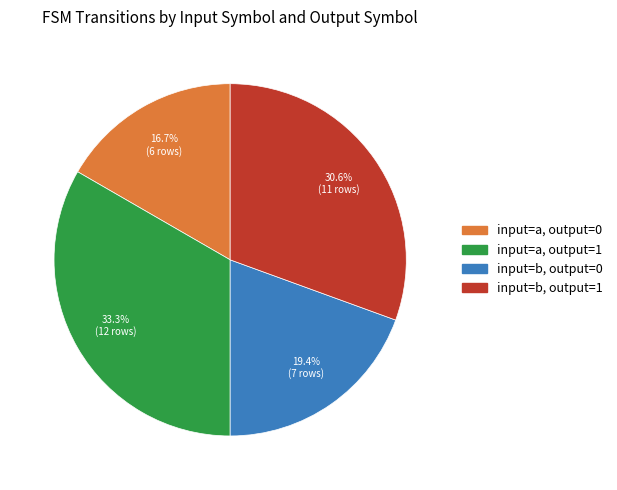

What is the ratio of the value at input=a, output=1 to the value at input=b, output=0?

1.7